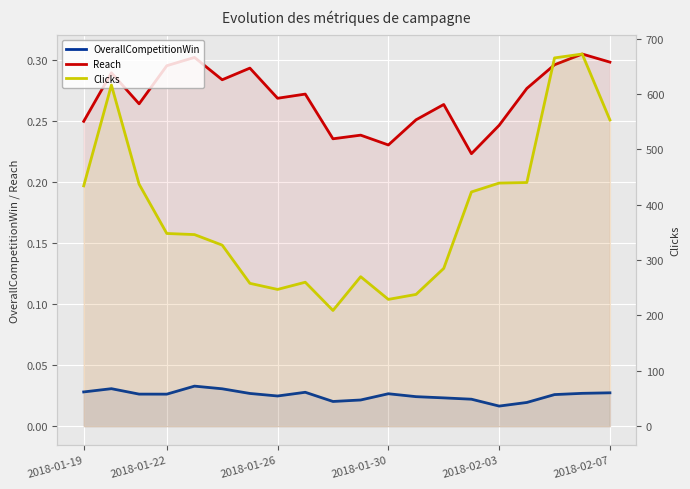

Where is Clicks nearest to the value 440?

16